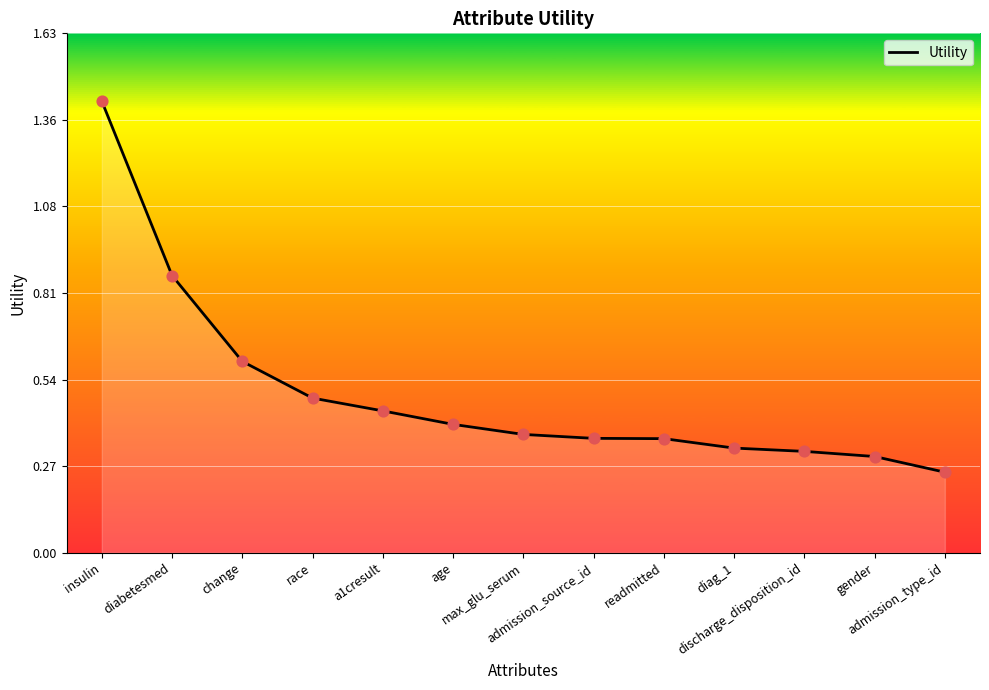

Which has a higher value, race or diabetesmed?

diabetesmed